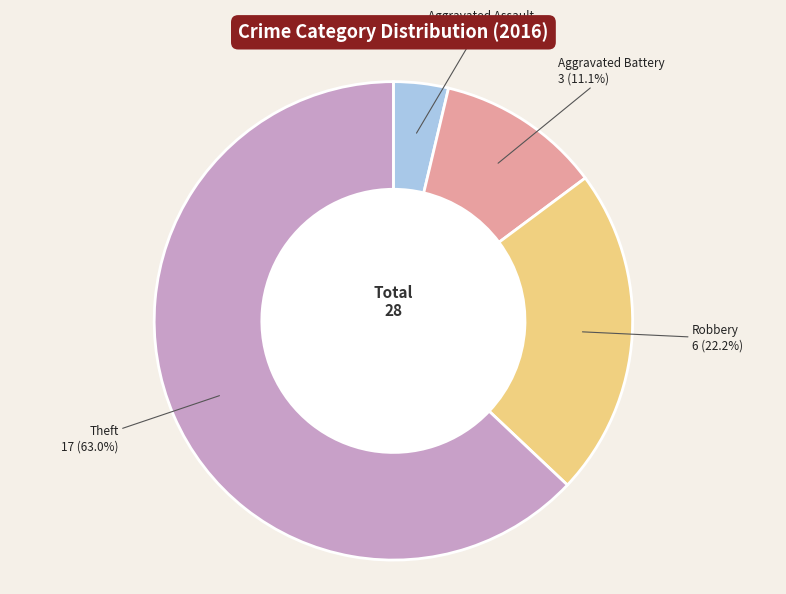

To the nearest percent, what is the average slice percentage?

25%